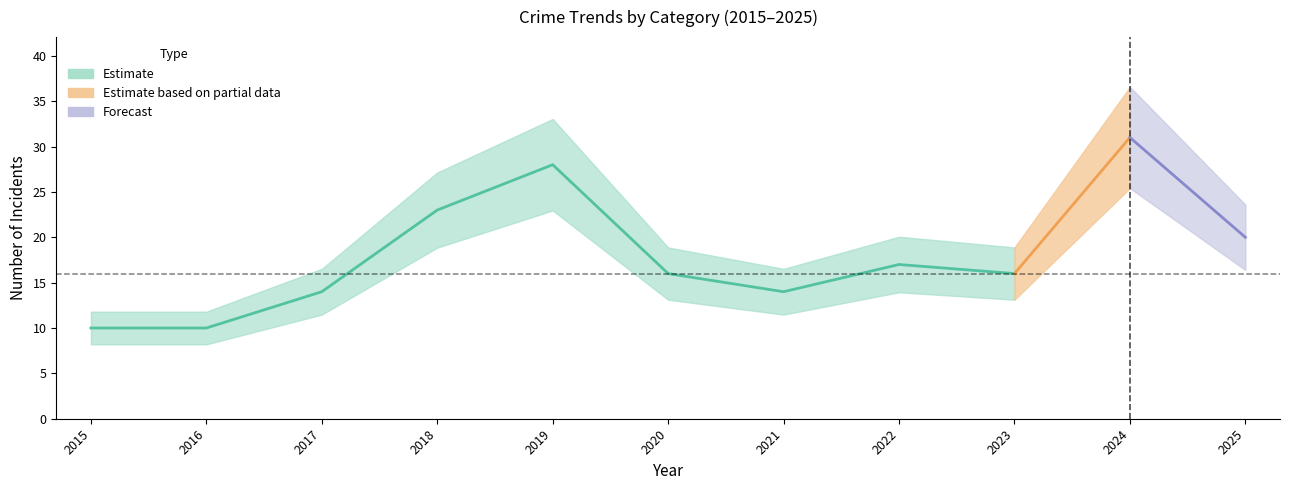

The Total series shows 9 at 2020. True or false?

False